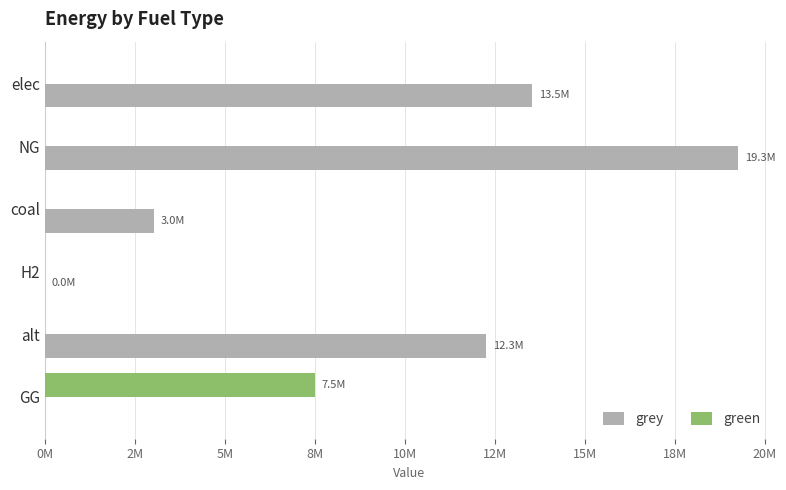

What are all the series names shown in the legend?

grey, green